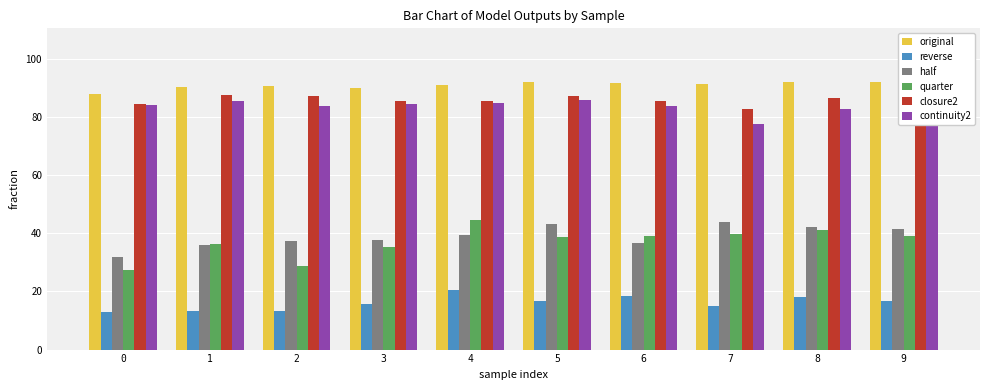

Are the bars grouped side by side (vs. stacked)?

Yes